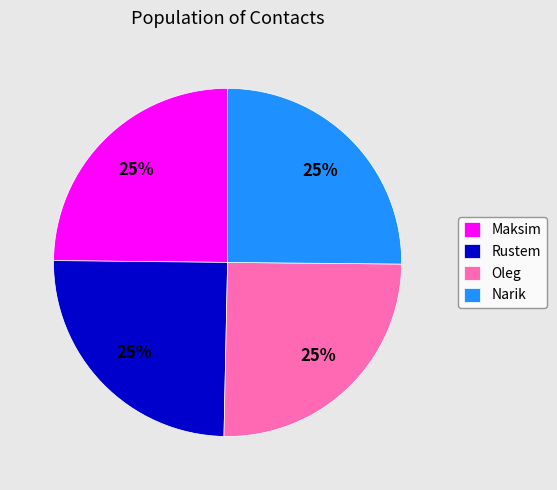

What is the ratio of the value at Maksim to the value at Oleg?

1.0